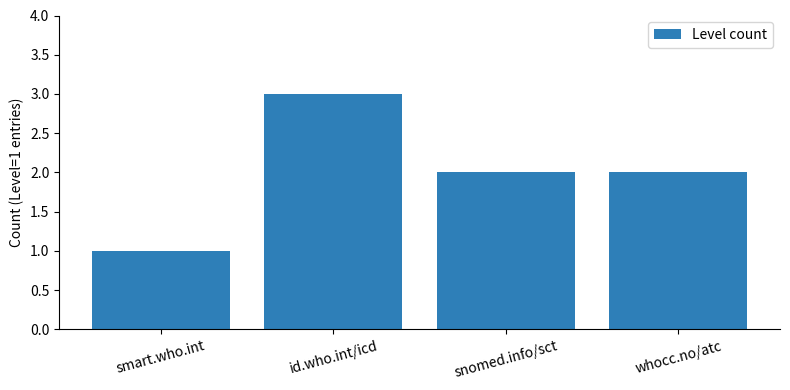

What is the label of the 3rd bar from the left?

snomed.info/sct